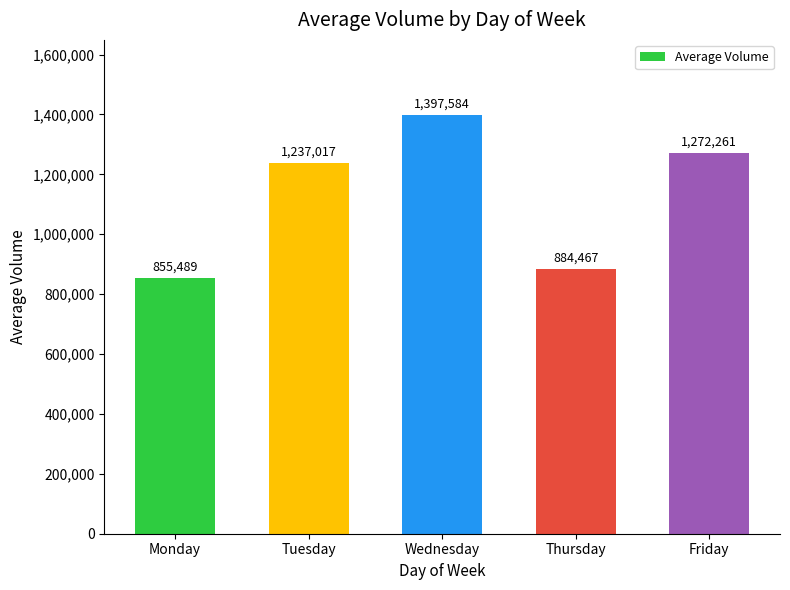

Rank the categories by value from lowest to highest.

Monday, Thursday, Tuesday, Friday, Wednesday